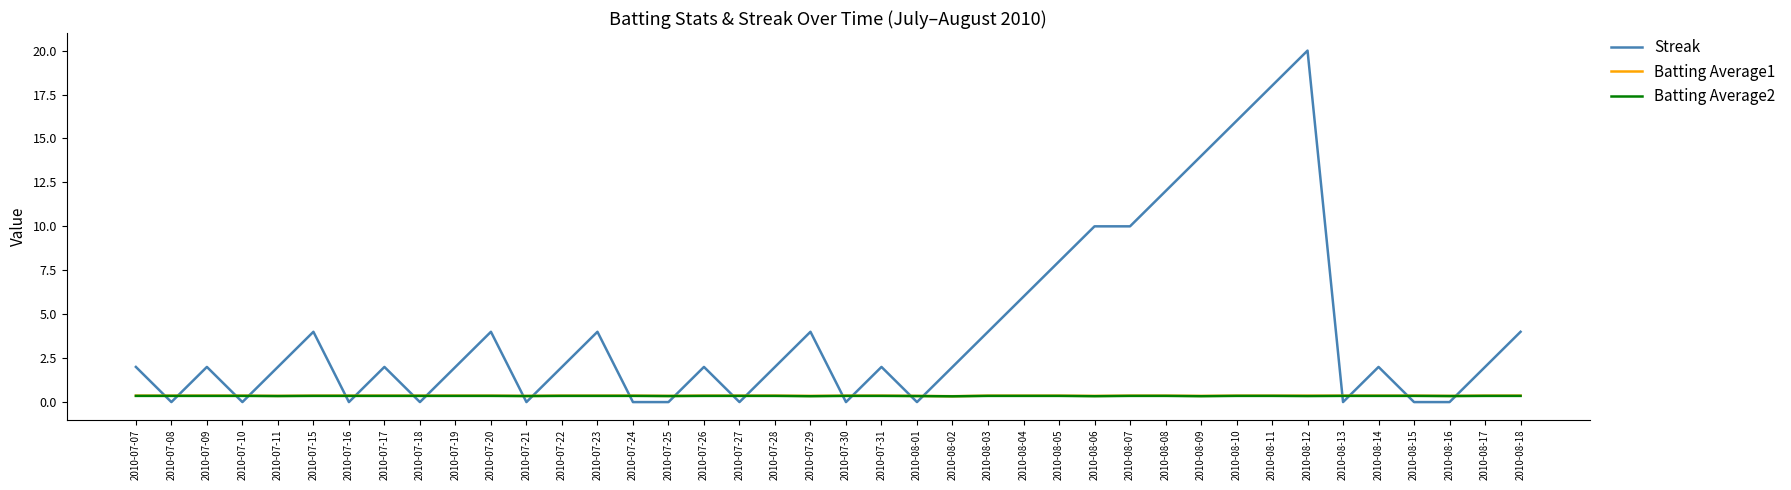

Is the value of Batting Average1 at 2010-08-01 greater than the value of Streak at 2010-07-19?

No